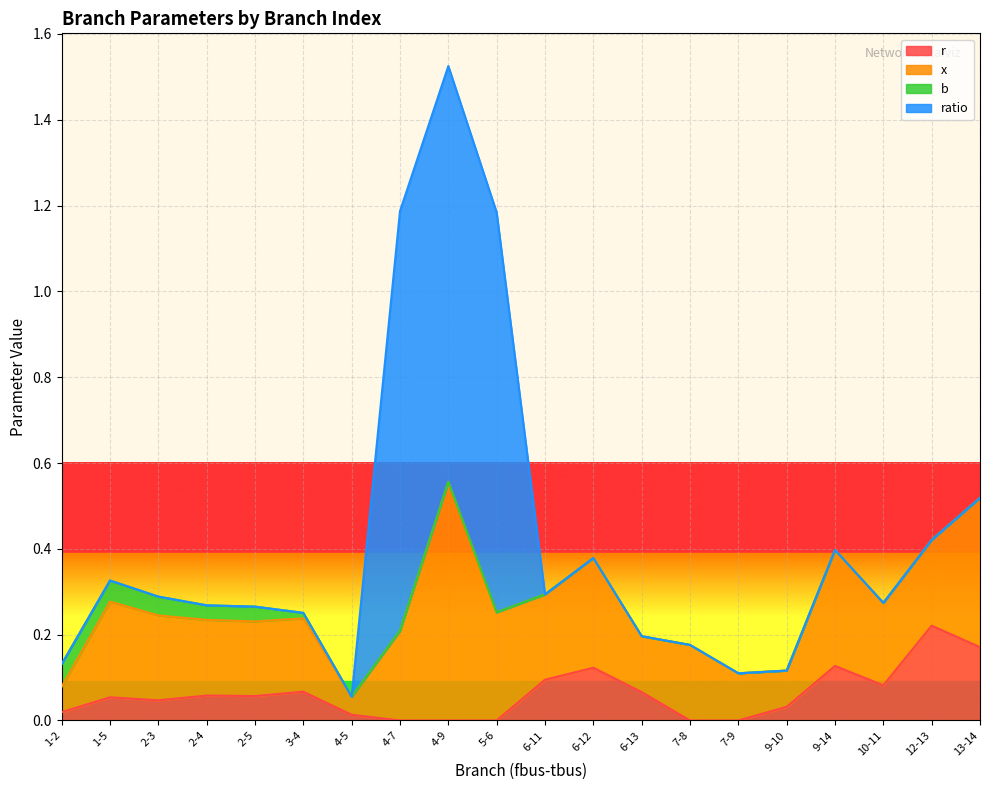

What is the total value across all series at 9-14?

0.4